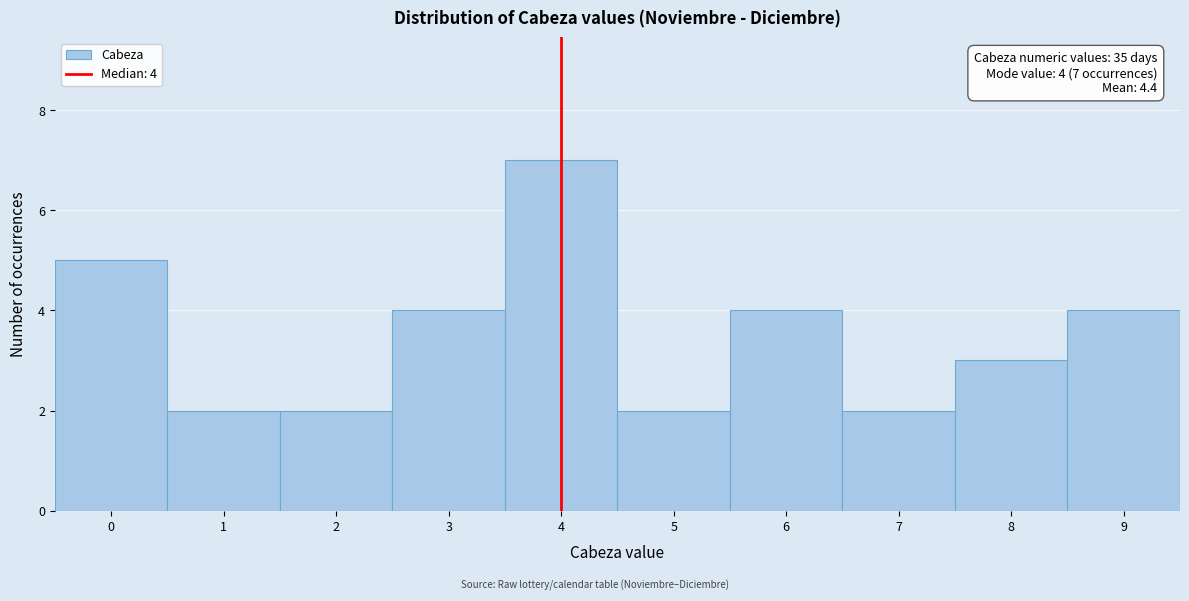

Which range on the x-axis has the tallest bar?

3.5 to 4.5